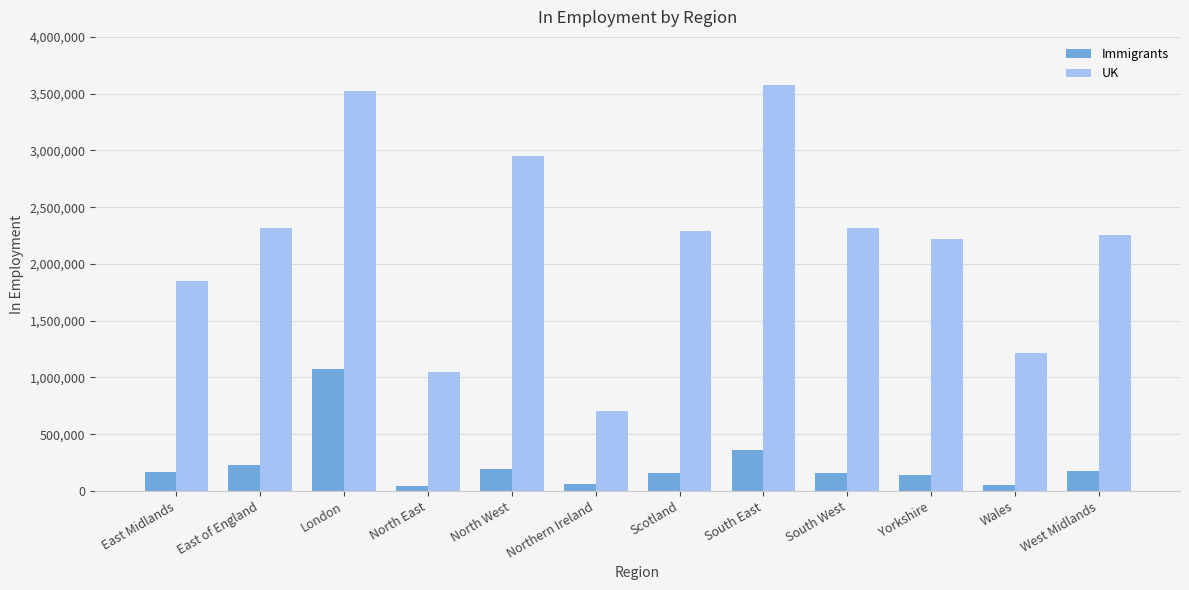

Which series changed the most between London and Yorkshire?

UK